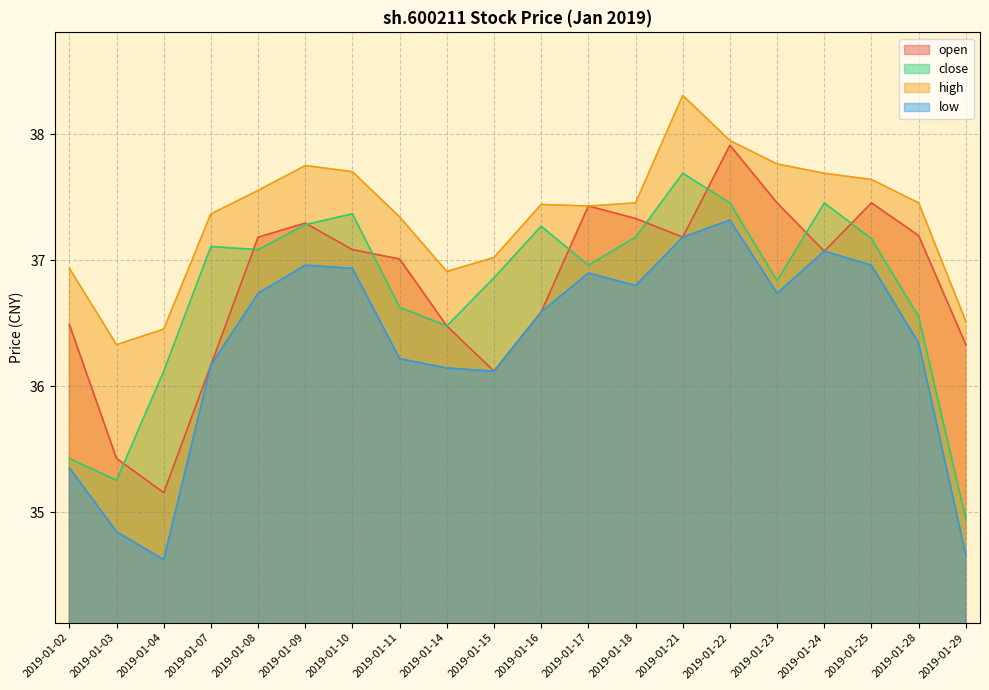

In low, how many points are higher than both neighbors (excluding endpoints)?

4